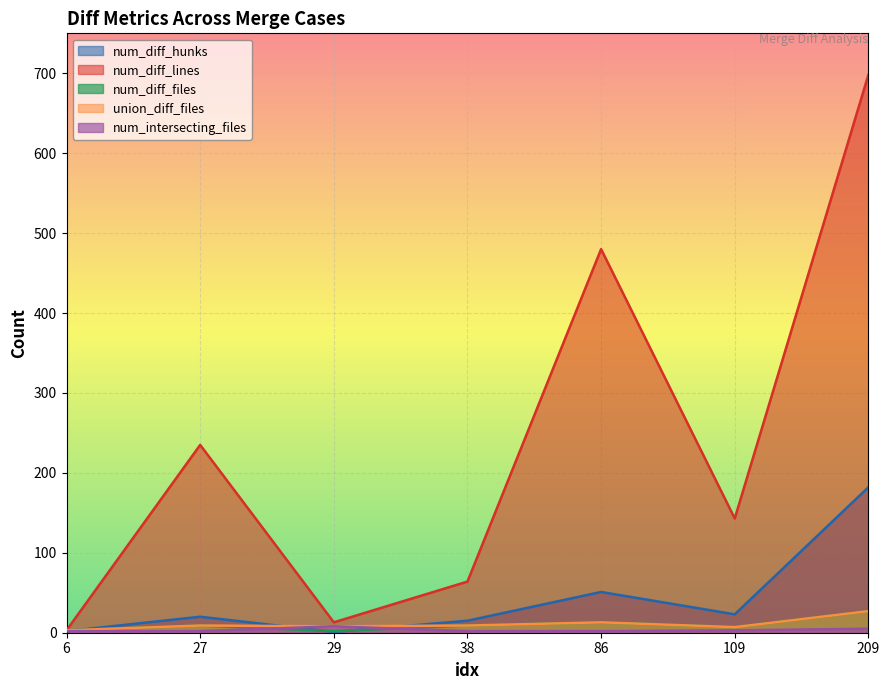

Which category has the highest value in the num_intersecting_files series?

29